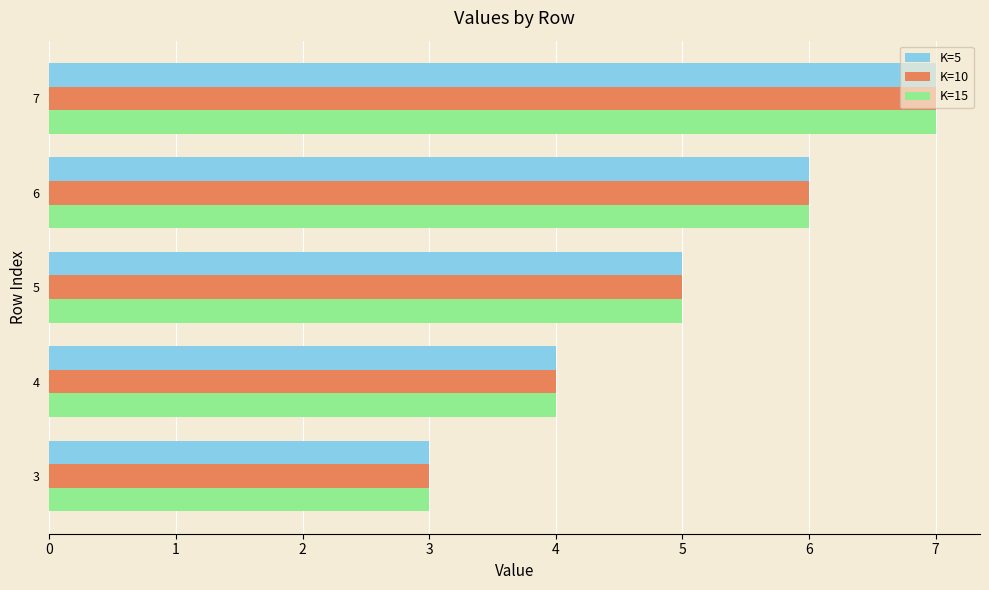

List the labels in order of K=5 value, smallest first.

3, 4, 5, 6, 7